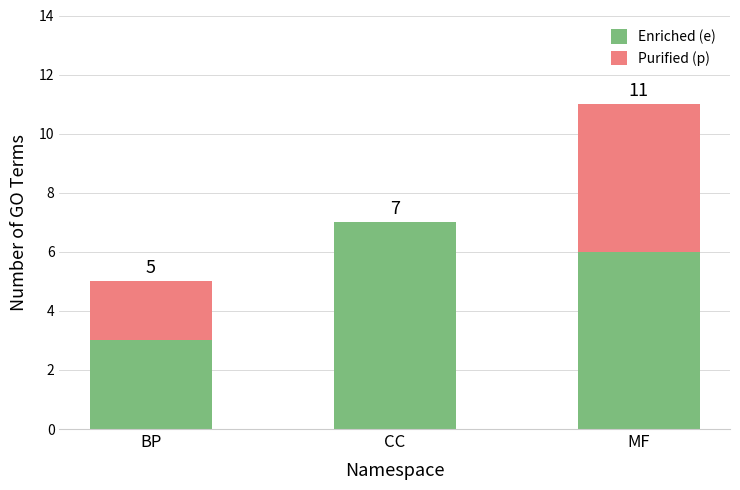

Read the Enriched (e) value at MF.

6